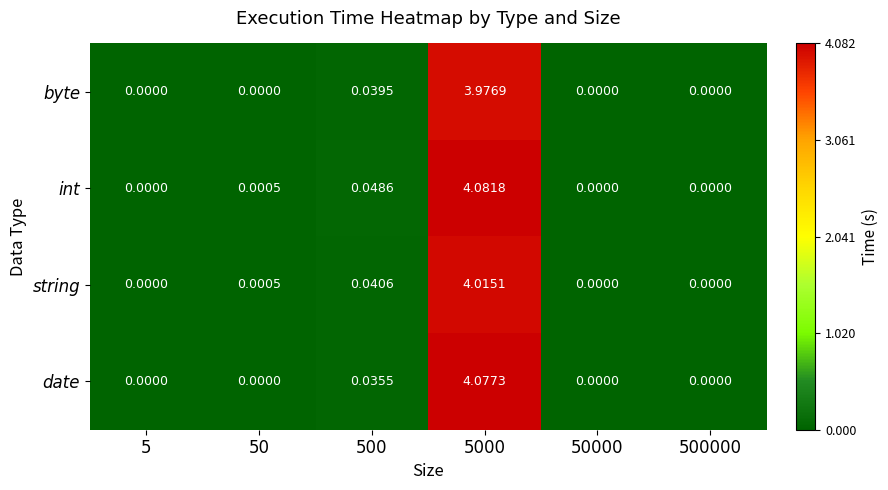

Rank the series by their average value, from lowest to highest.

byte, string, date, int